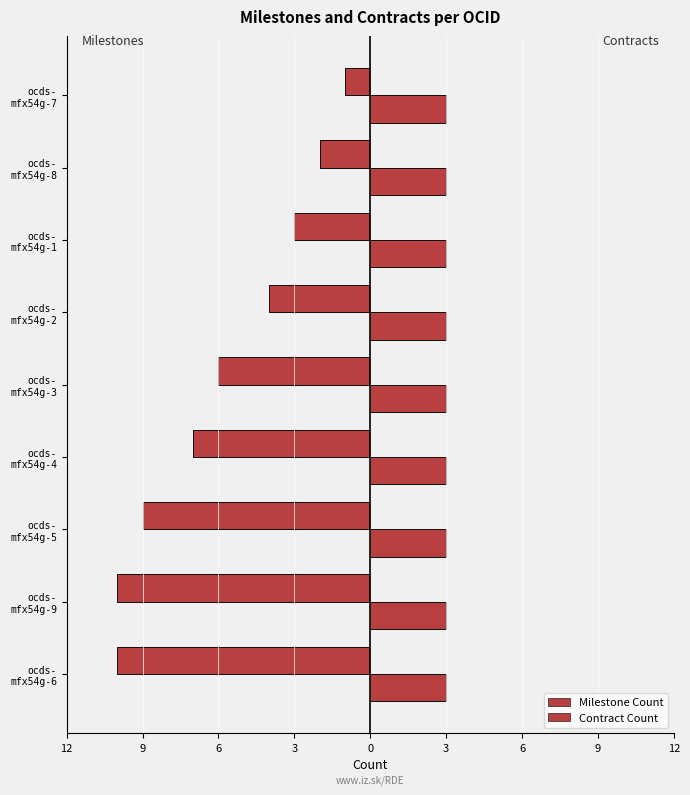

Where does the Milestone Count series first go above -6?

ocds- mfx54g-2